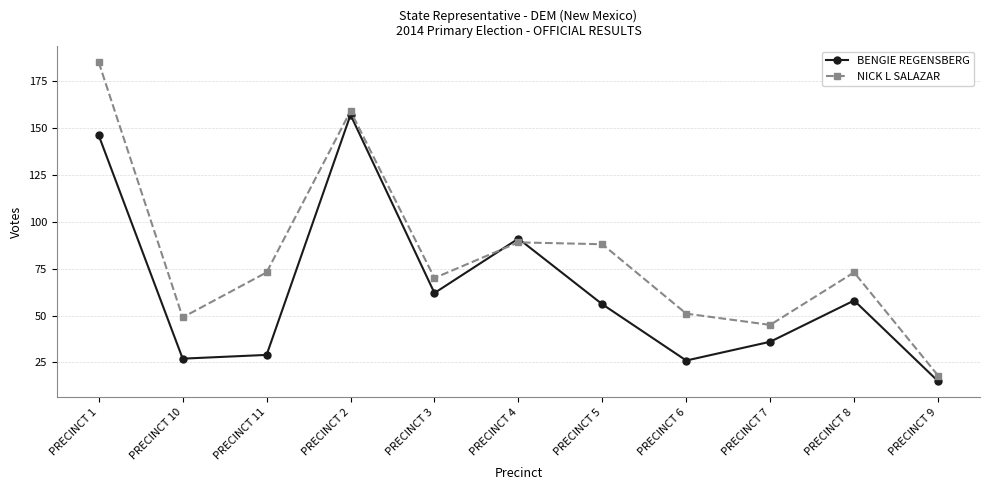

True or false: NICK L SALAZAR has a value of 73 at PRECINCT 8.

True